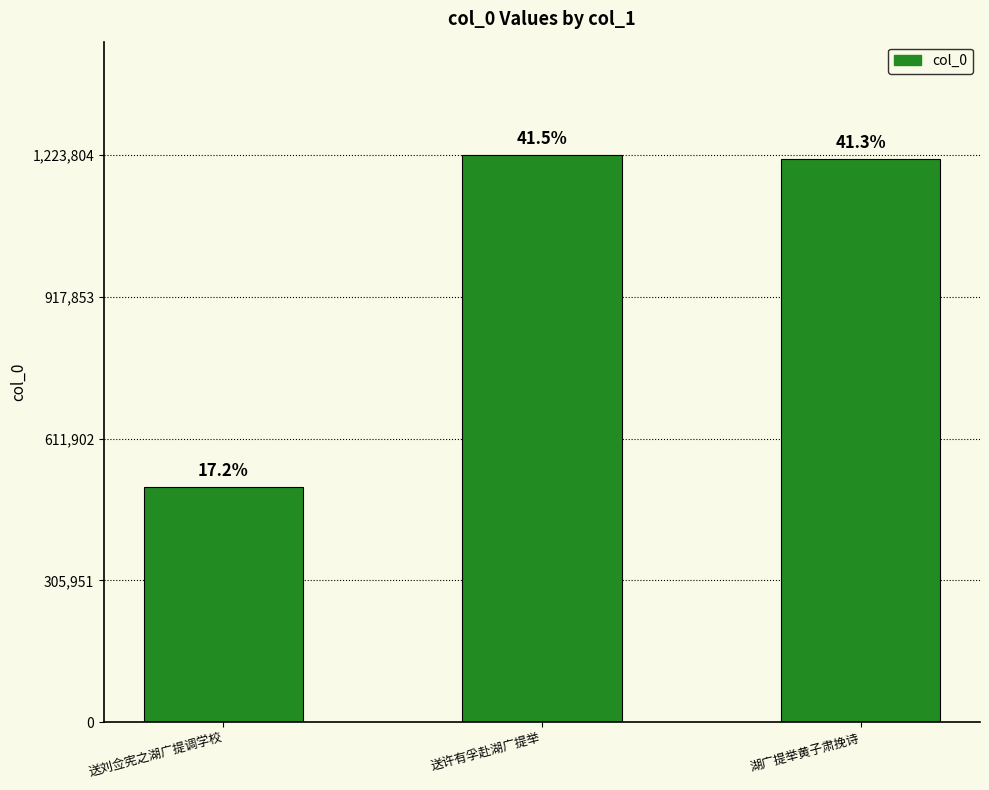

Are the bars horizontal?

No